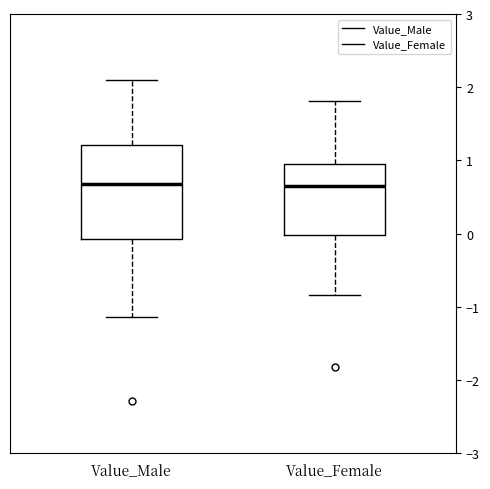

Reading left to right, transcribe this box plot: for each box, give where its median line is, the range the box spans, and where its two whiskers end, as read against the y-axis. The values are not printed on the chart, so give them approximately, as read against the axis.

Value_Male: median 0.7, box -0.1 to 1.2, whiskers -1.1 to 2.1
Value_Female: median 0.7, box 0.0 to 0.9, whiskers -0.8 to 1.8